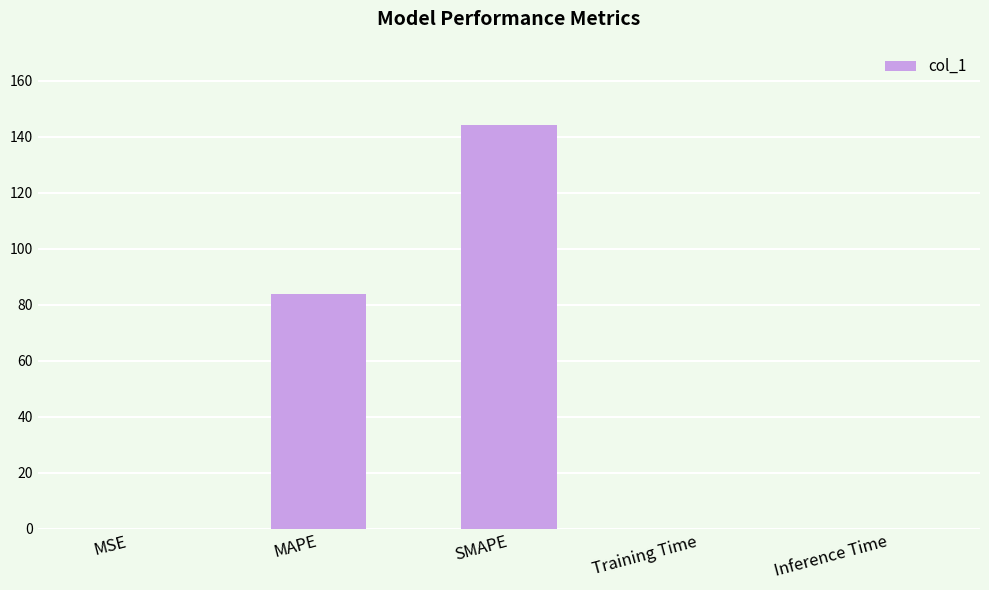

What is the sum of all values?

228.0